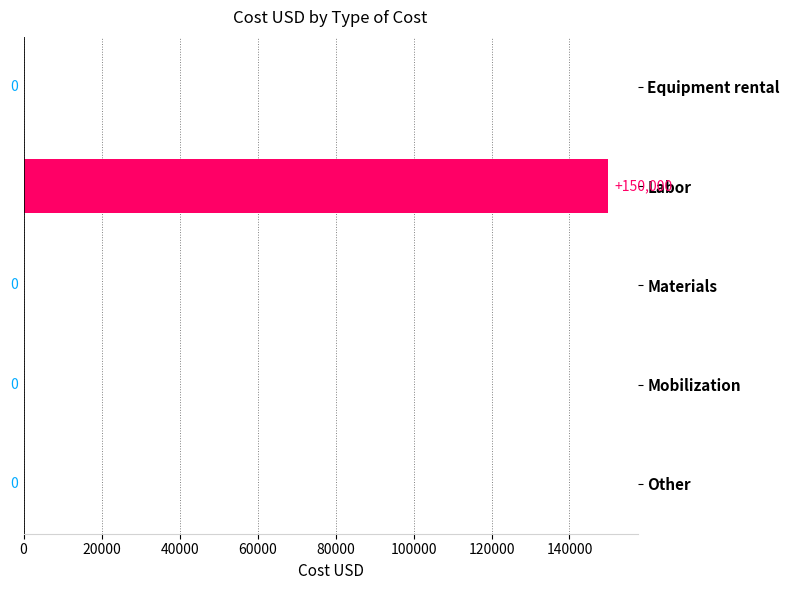

Between Labor and Other, which is larger?

Labor